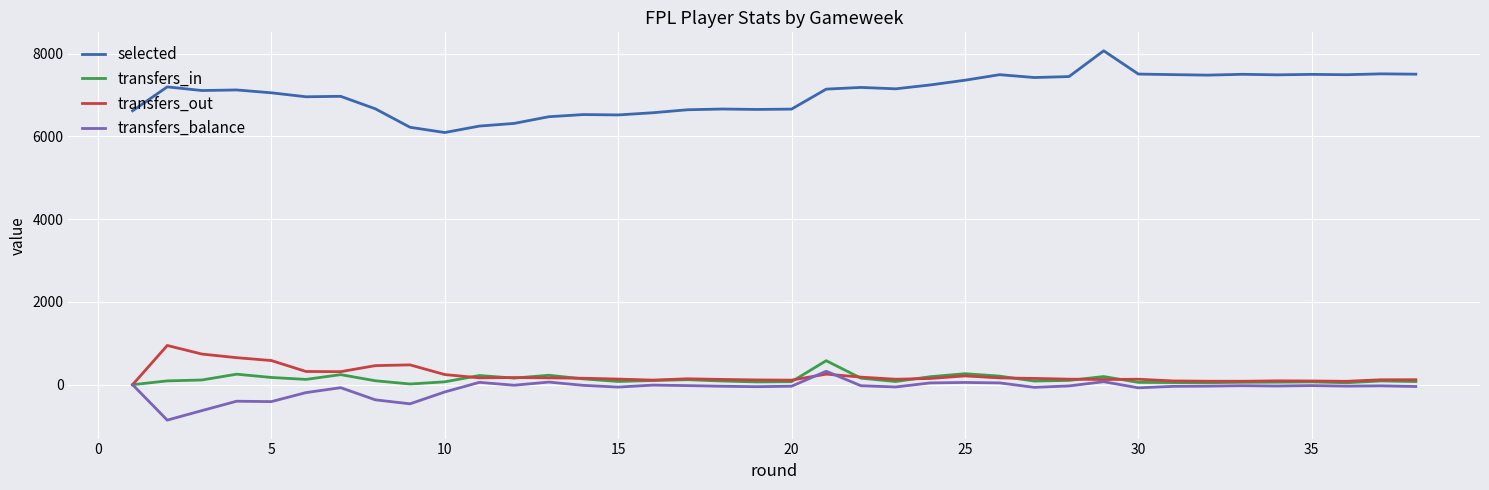

True or false: transfers_balance and selected intersect in this chart.

False